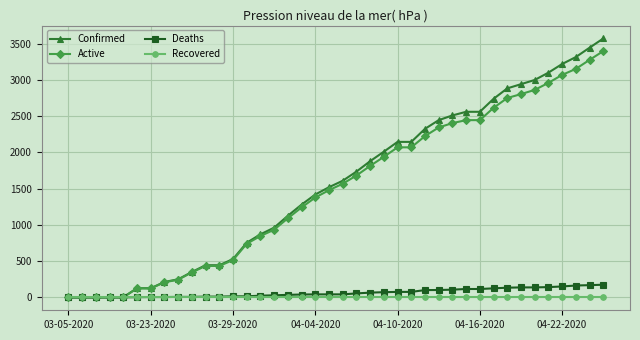

List the series in order of their peak value, lowest first.

Recovered, Deaths, Active, Confirmed